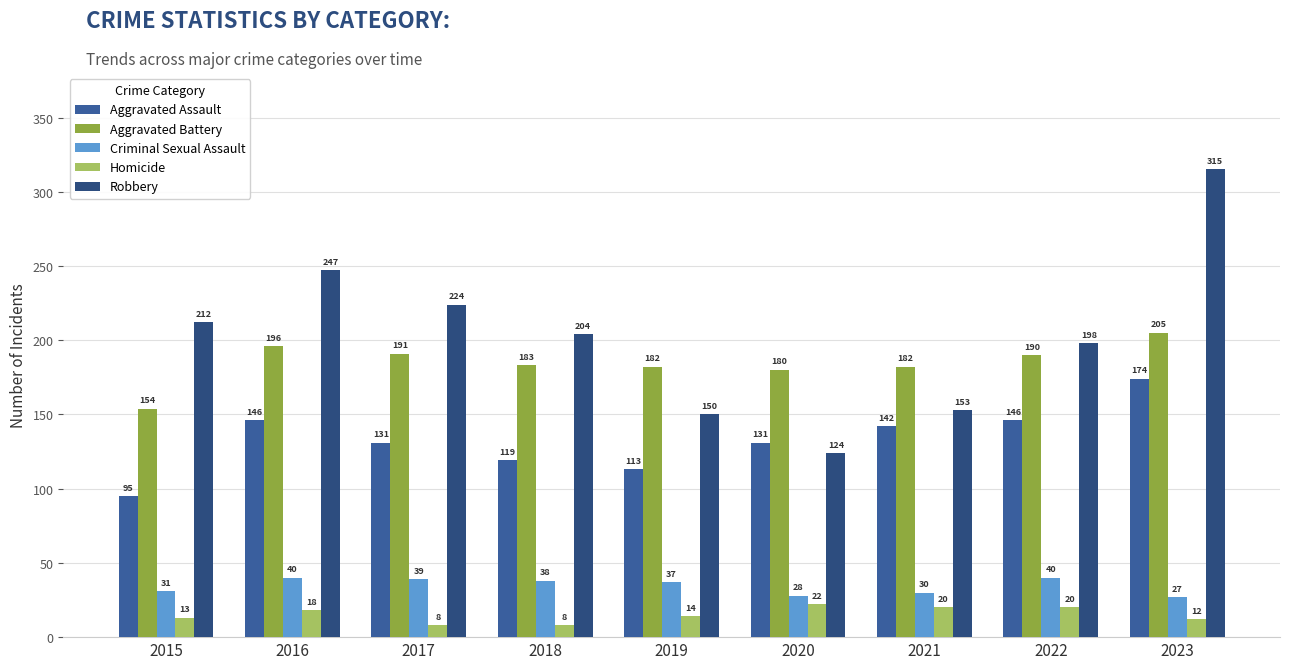

Reading left to right, transcribe all the data shown in this chart.

Aggravated Assault: 95	146	131	119	113	131	142	146	174
Aggravated Battery: 154	196	191	183	182	180	182	190	205
Criminal Sexual Assault: 31	40	39	38	37	28	30	40	27
Homicide: 13	18	8	8	14	22	20	20	12
Robbery: 212	247	224	204	150	124	153	198	315